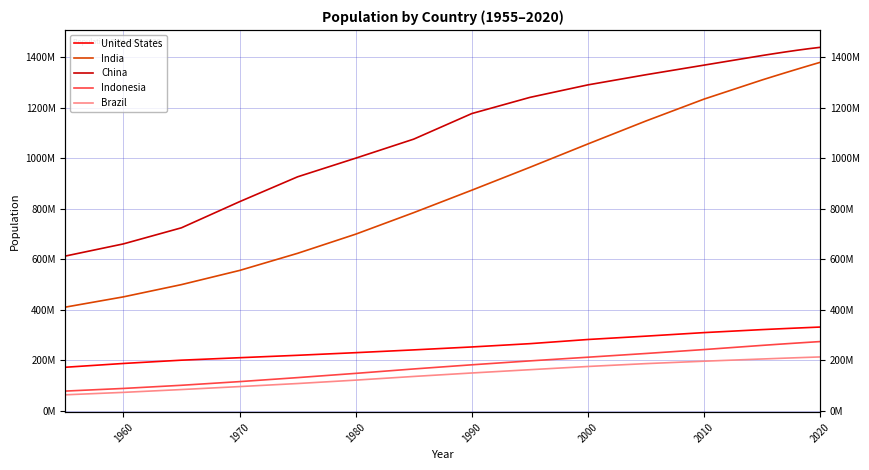

Does the chart have visible grid lines?

Yes